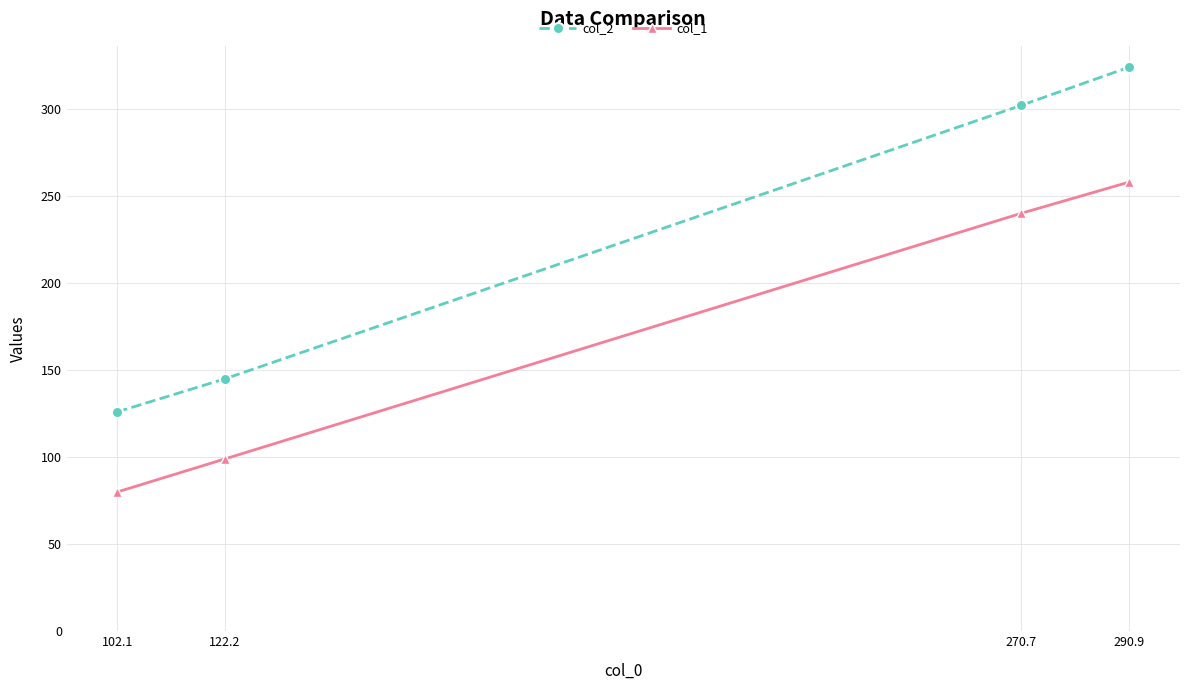

Count the number of data series in this chart.

2